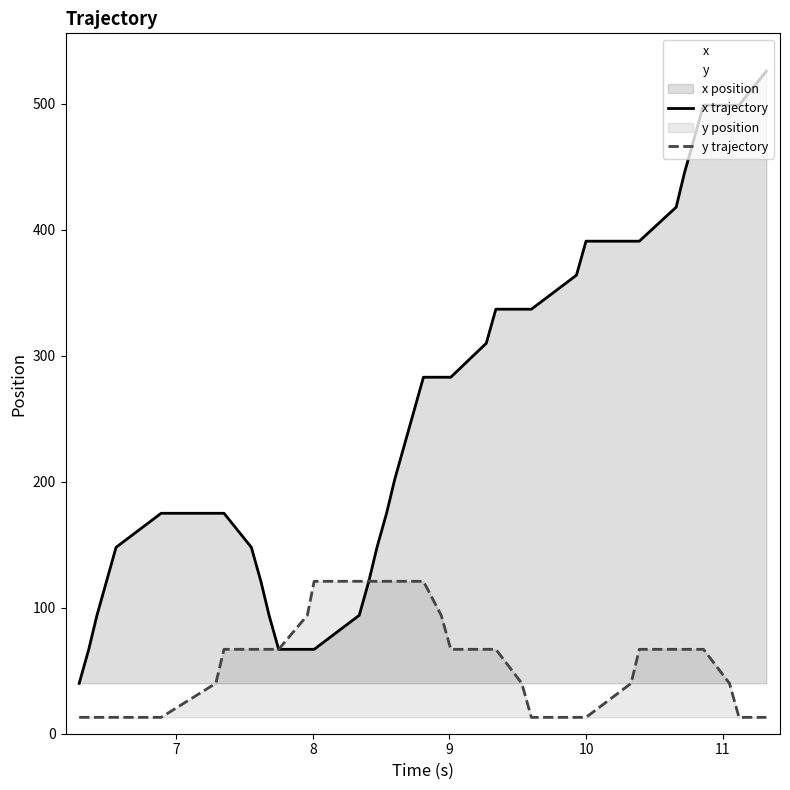

What is the average value of the x trajectory series?

253